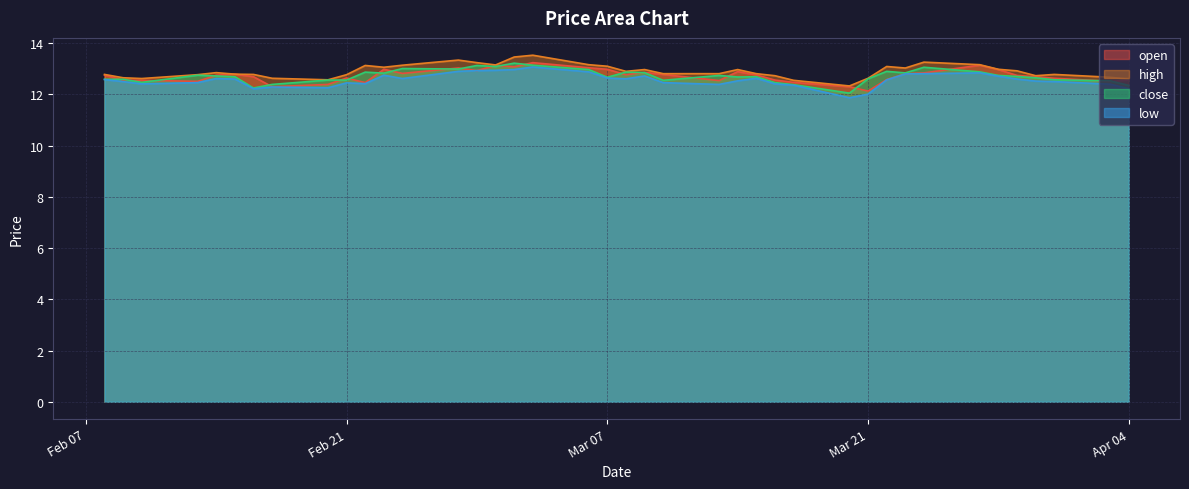

Is it true that open equals 12.6 at Feb 21?

True